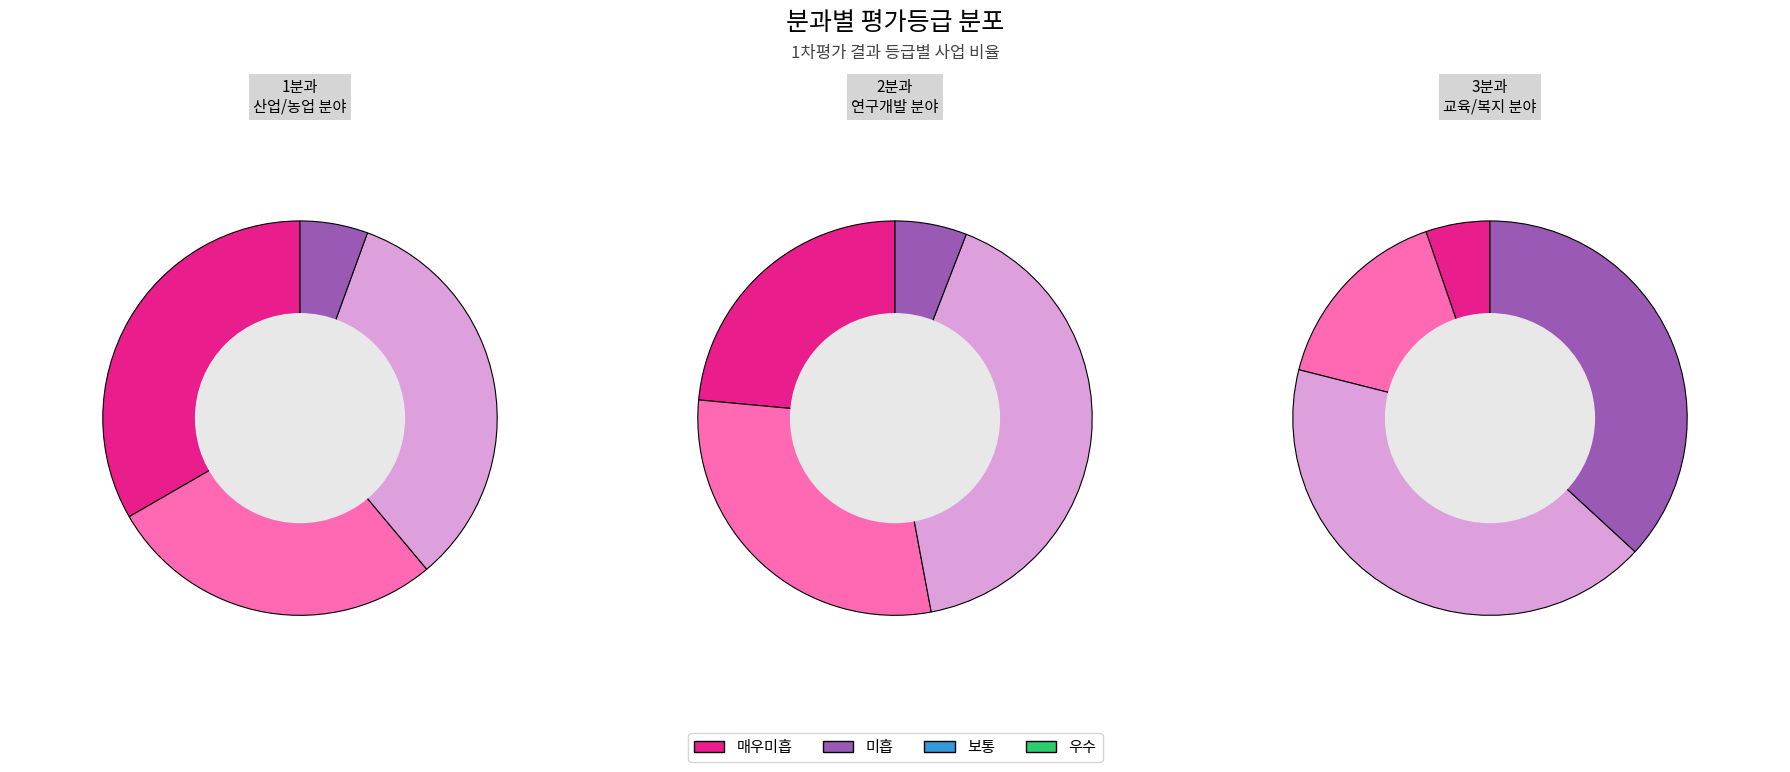

Does any single category account for the majority?

No